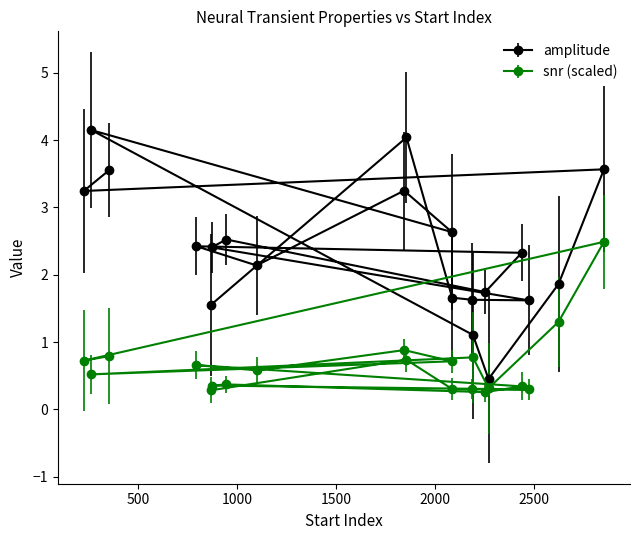

Is this an area chart (filled region under the line)?

No